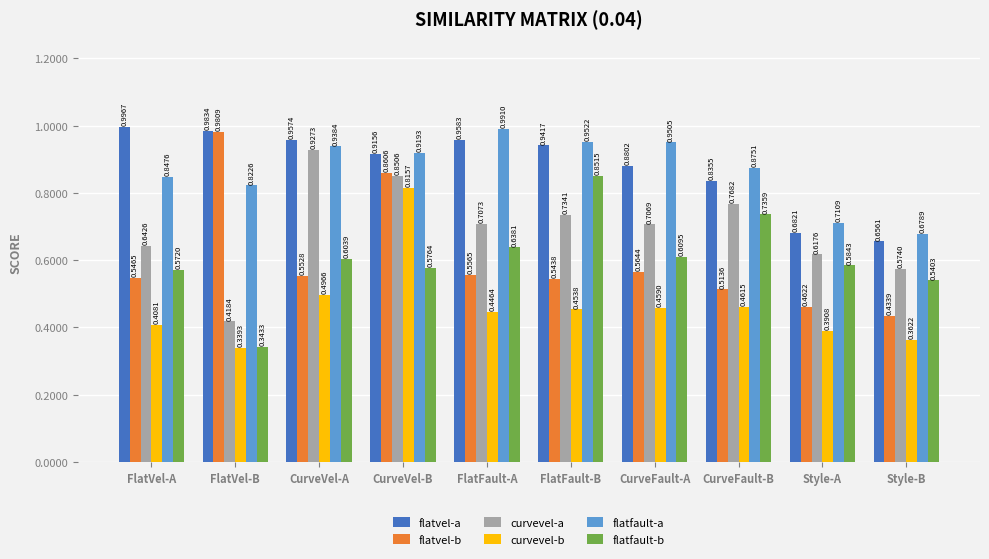

Which series has the largest range (max minus min)?

flatvel-b